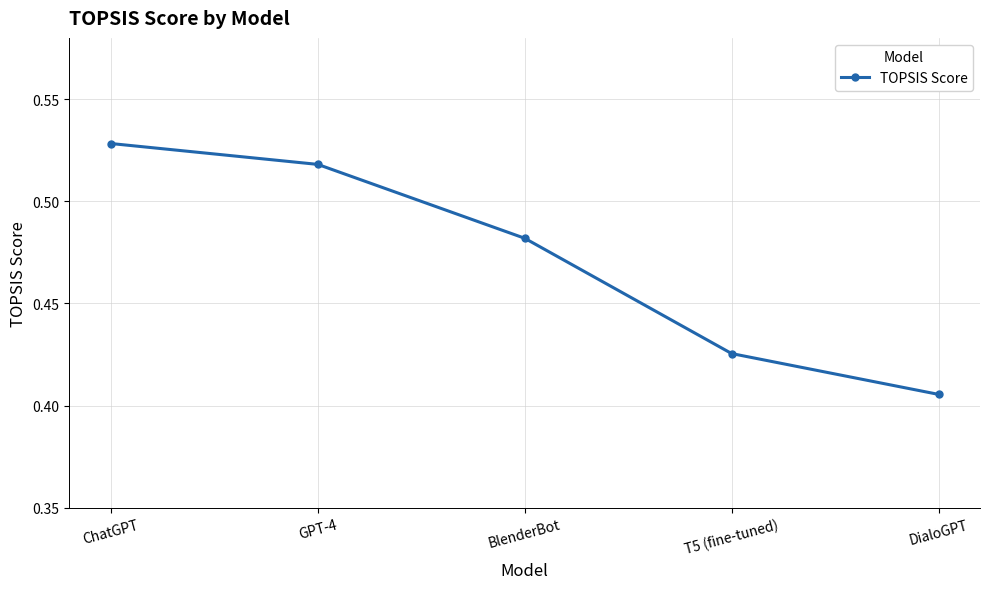

Where is the data nearest to the value 0?

DialoGPT